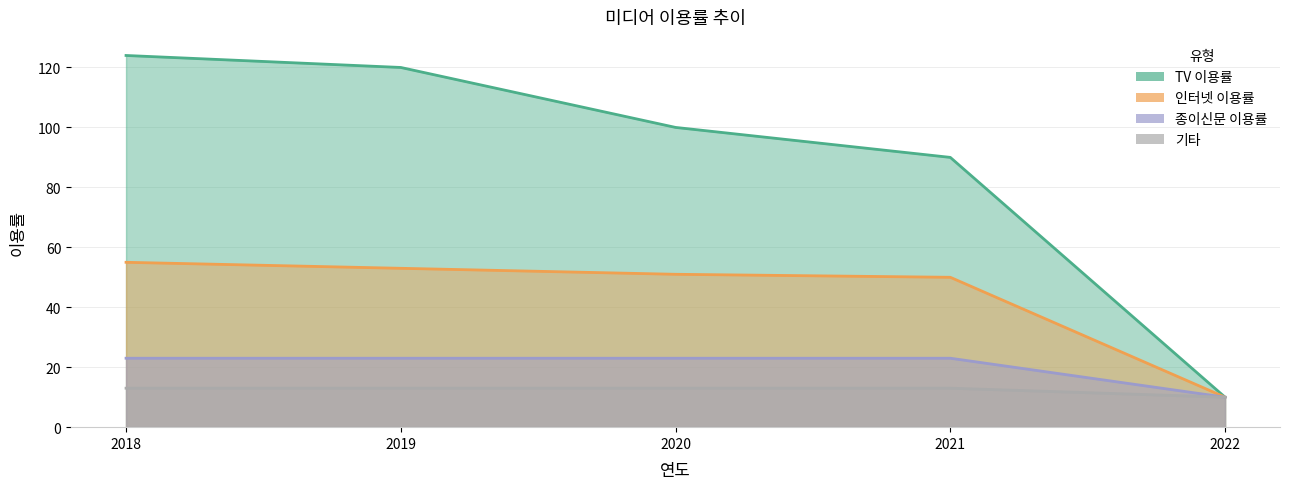

List the labels in order of TV 이용률 value, largest first.

2018, 2019, 2020, 2021, 2022